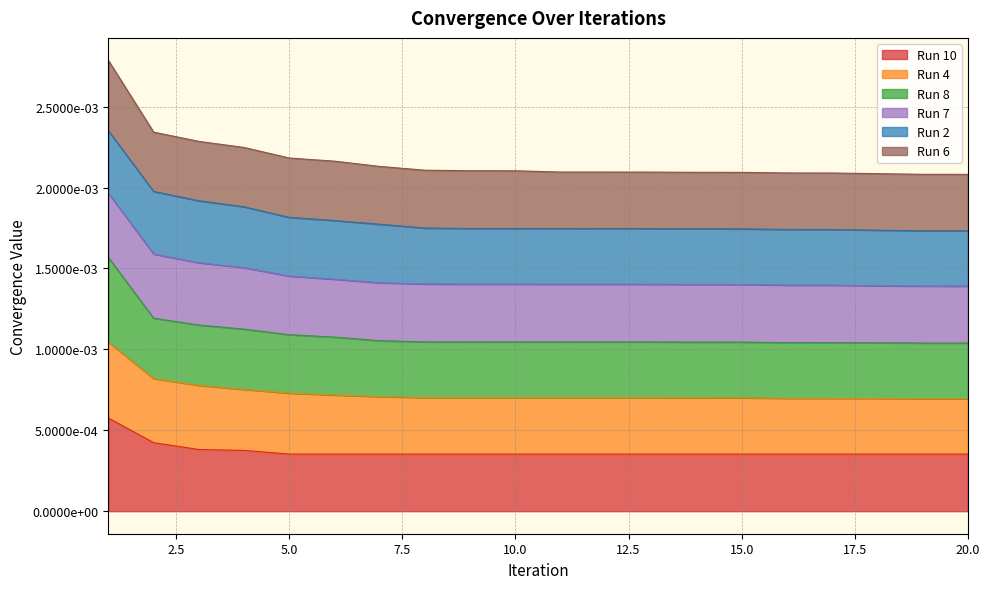

True or false: Run 4 has a value of 0.0 at 8.

False